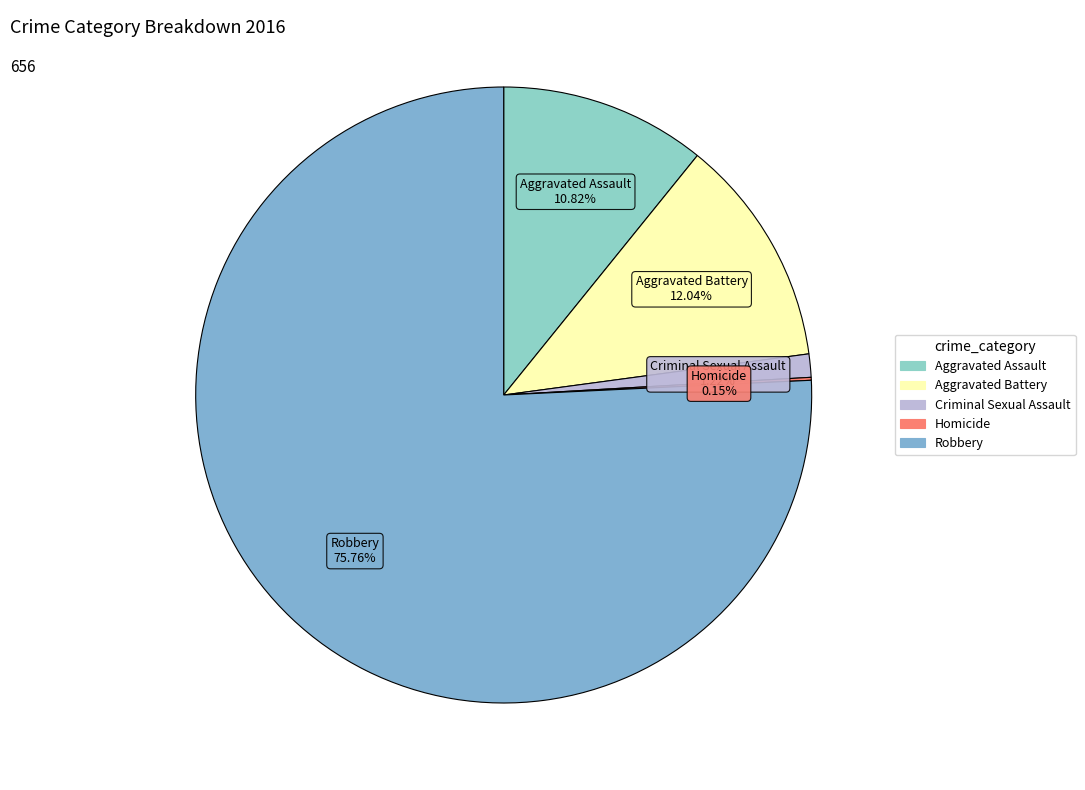

To the nearest percent, what percentage of the pie is Criminal Sexual Assault?

1%